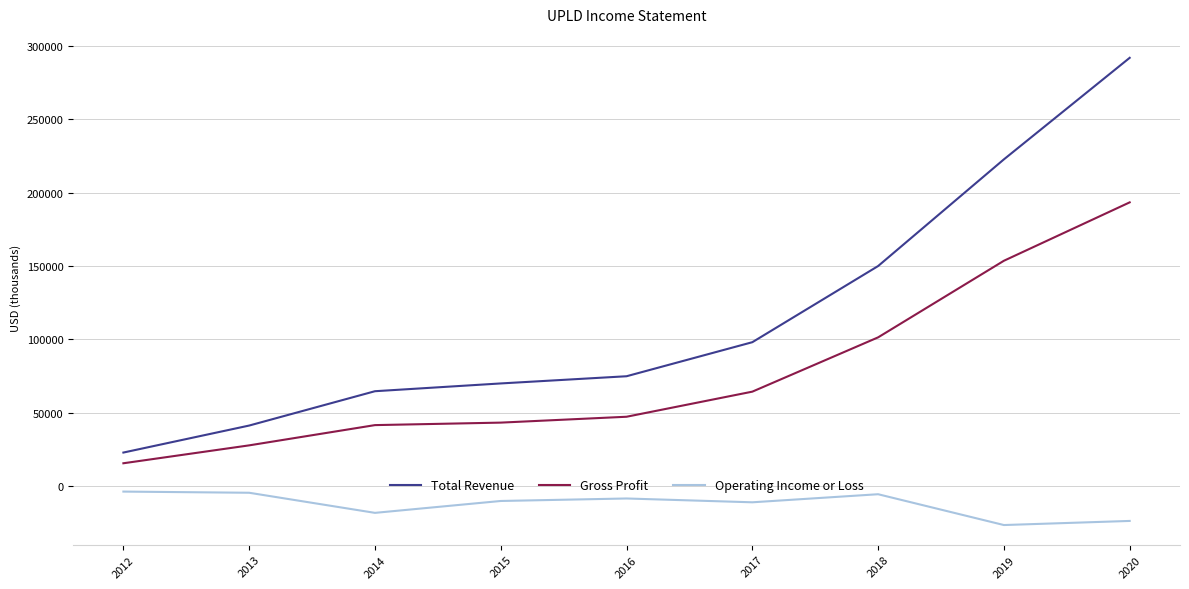

The value of Gross Profit at 2020 is 85954. True or false?

False